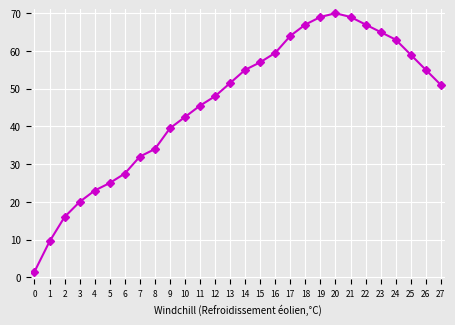

What value does the data have at 19?

69.0